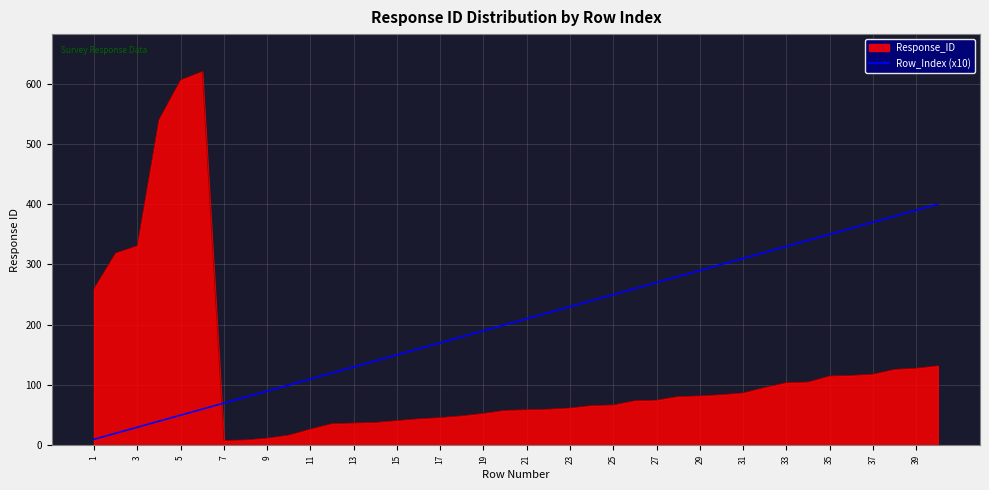

Which series has the largest range (max minus min)?

Response_ID